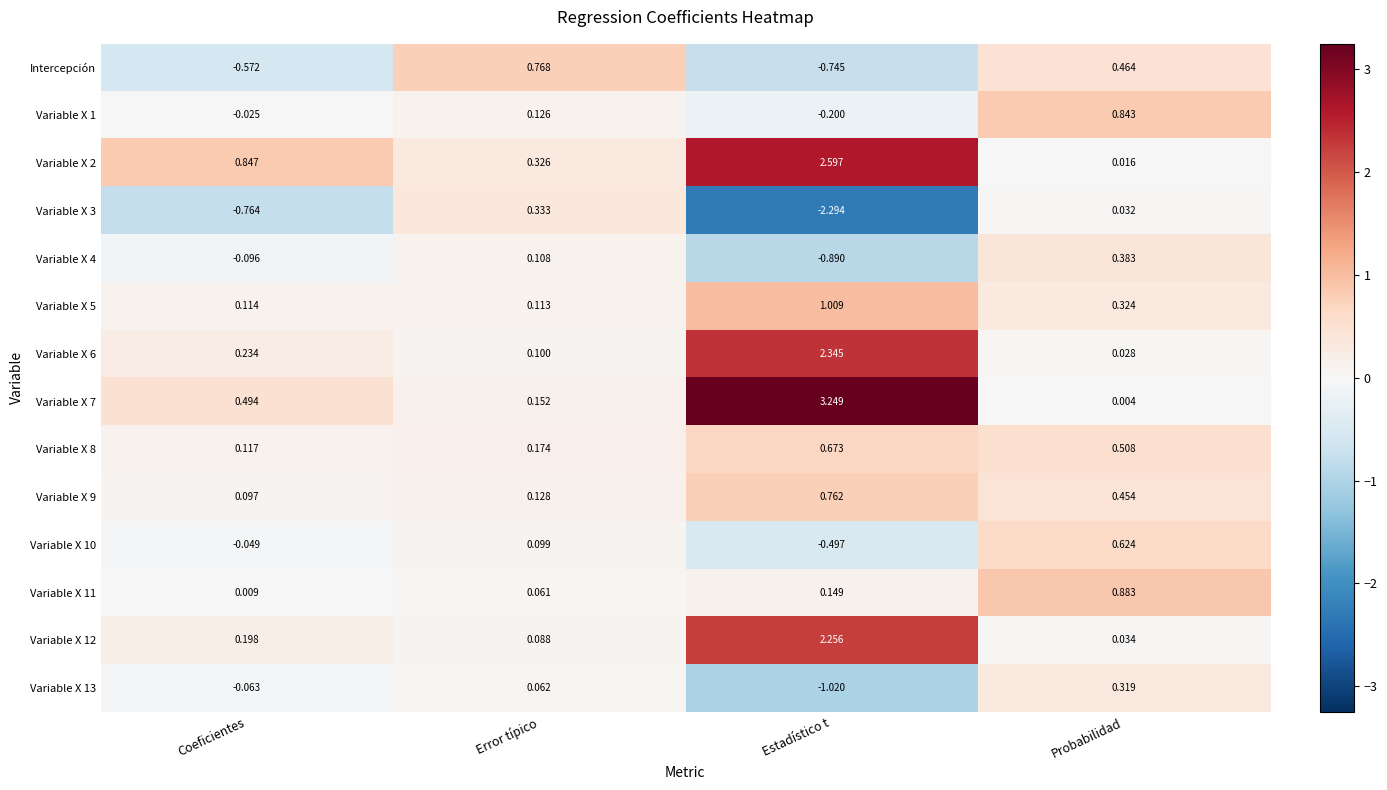

At which category does the chart reach its peak across all series?

Estadístico t